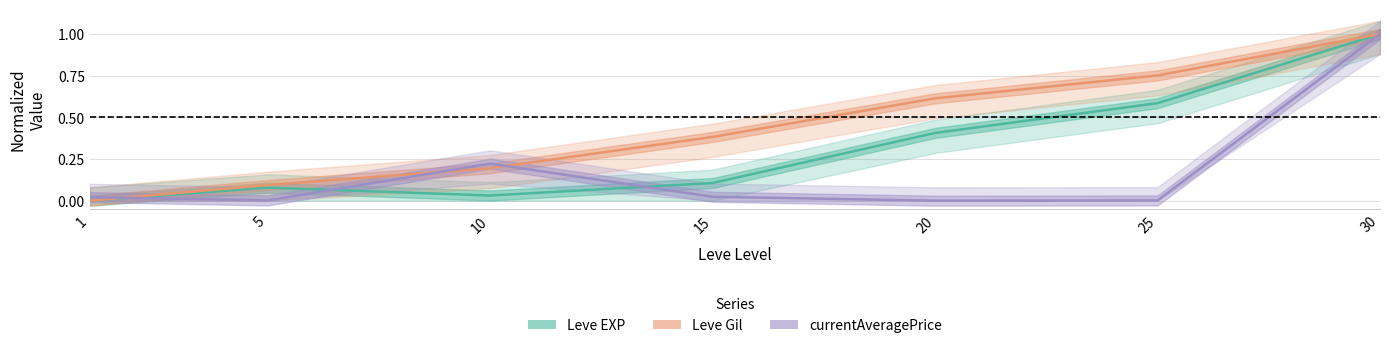

What is the spread (max minus min) of values at 5?

0.1